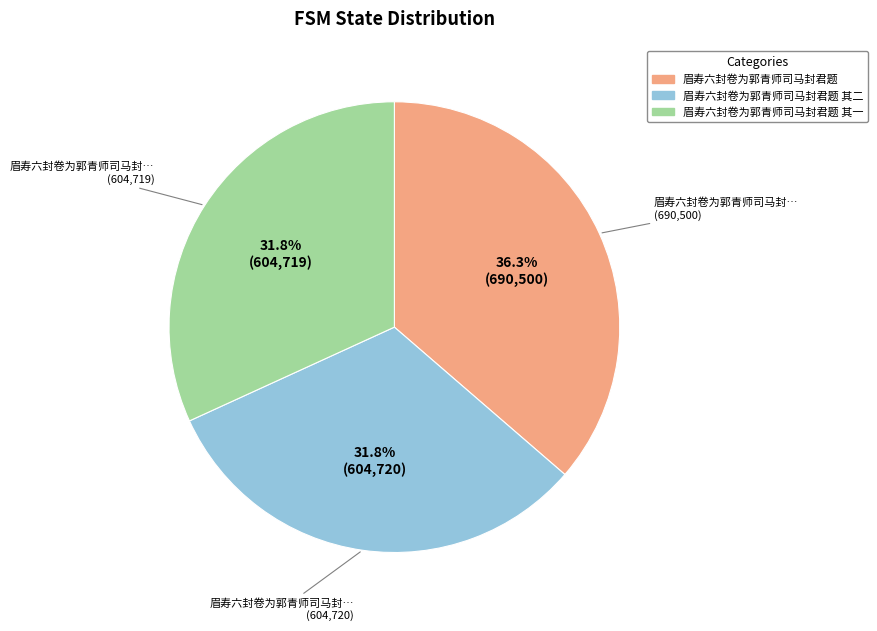

Is there any slice that represents more than half of the pie?

No